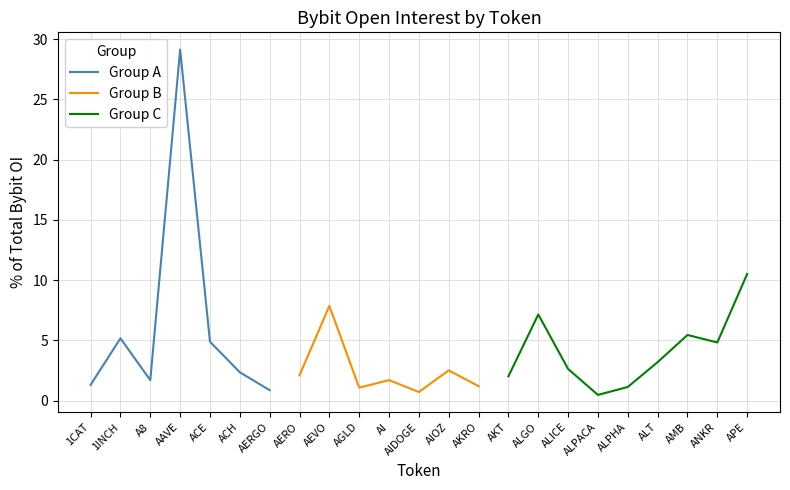

Is the value of Group A at AAVE greater than the value of Group C at AAVE?

No